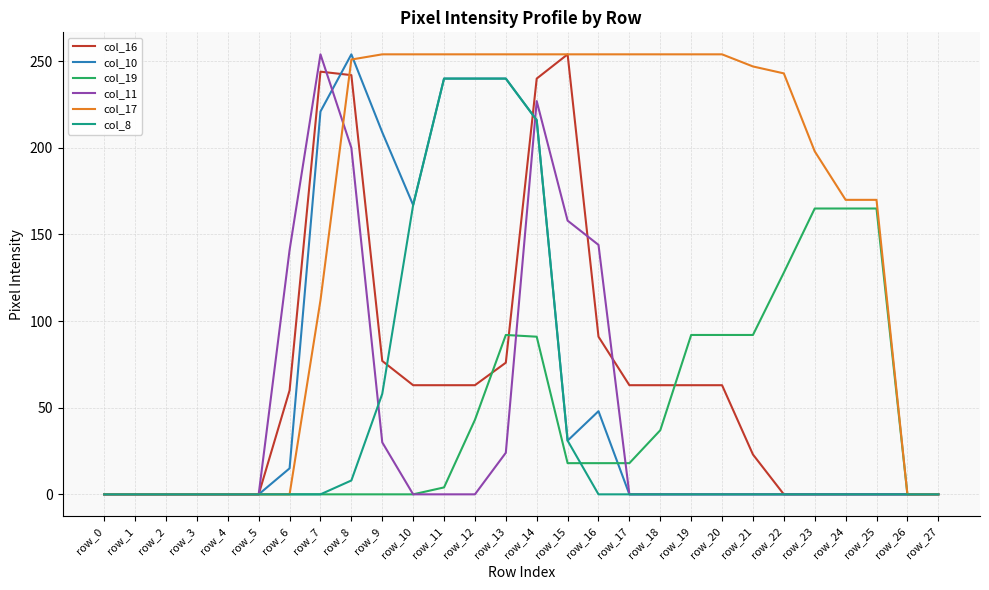

What is the sum of all col_16 values?

1748